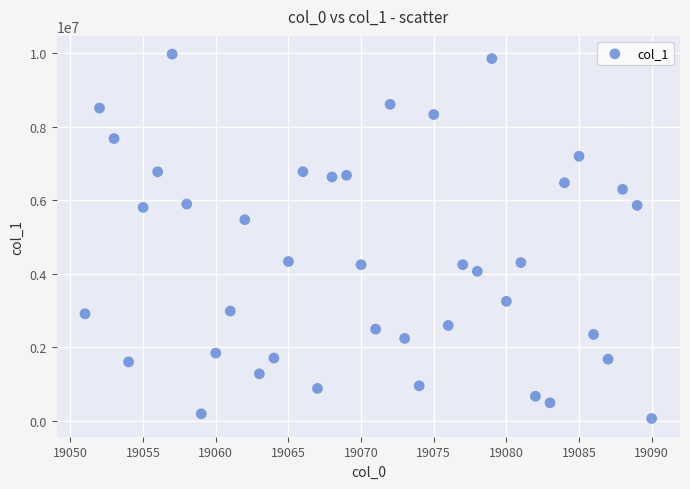

What is the range of Y values (max minus min)?

9906537